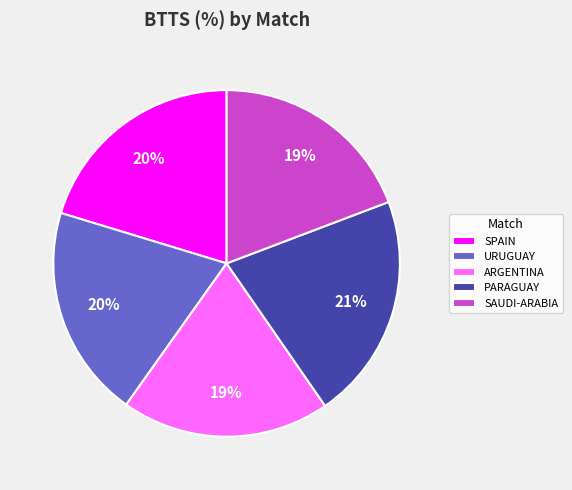

Approximately how many times larger is the value at ARGENTINA compared to SAUDI-ARABIA?

1.0